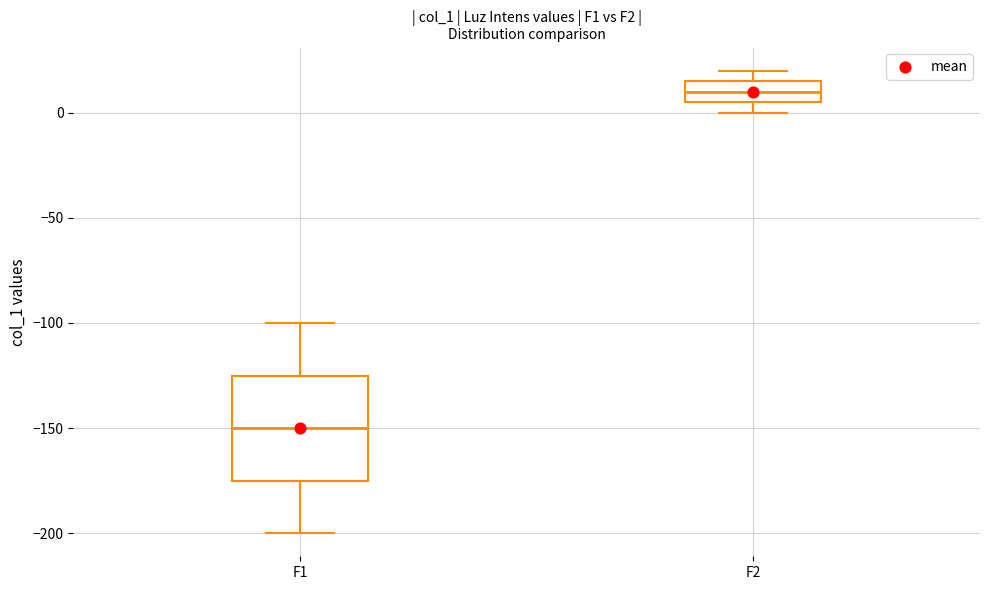

Reading left to right, transcribe this box plot: for each box, give where its median line is, the range the box spans, and where its two whiskers end, as read against the y-axis. The values are not printed on the chart, so give them approximately, as read against the axis.

F1: median -150, box -175 to -125, whiskers -200 to -100
F2: median 10, box 5 to 15, whiskers 0 to 20